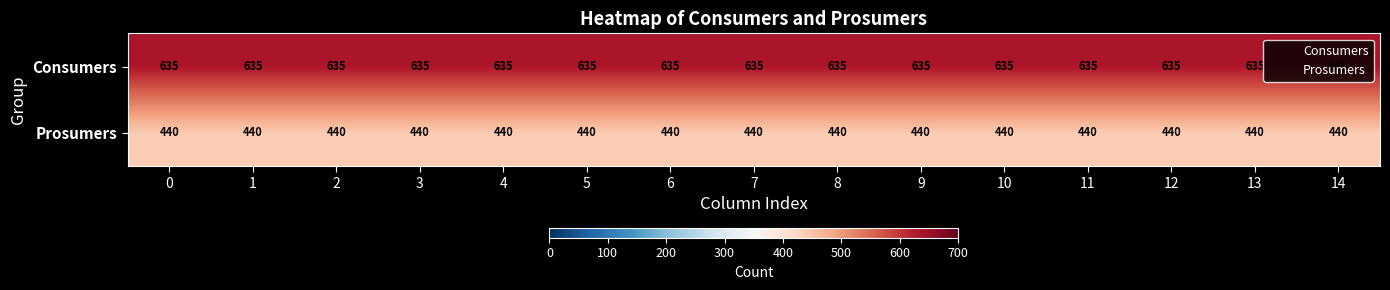

Is it true that Prosumers equals 754 at 11?

False